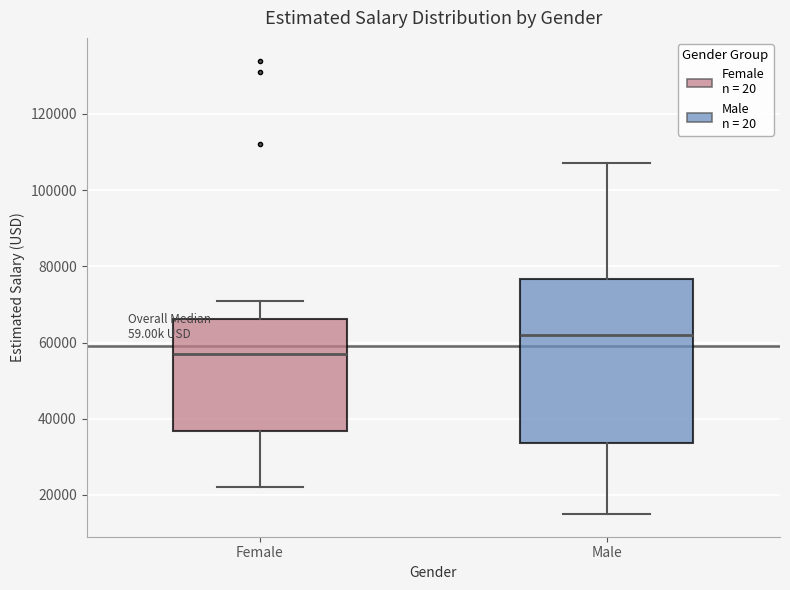

Where is the lower edge of the box for Male on the y-axis? The values are not printed on the chart, so give them approximately, as read against the axis.

34000